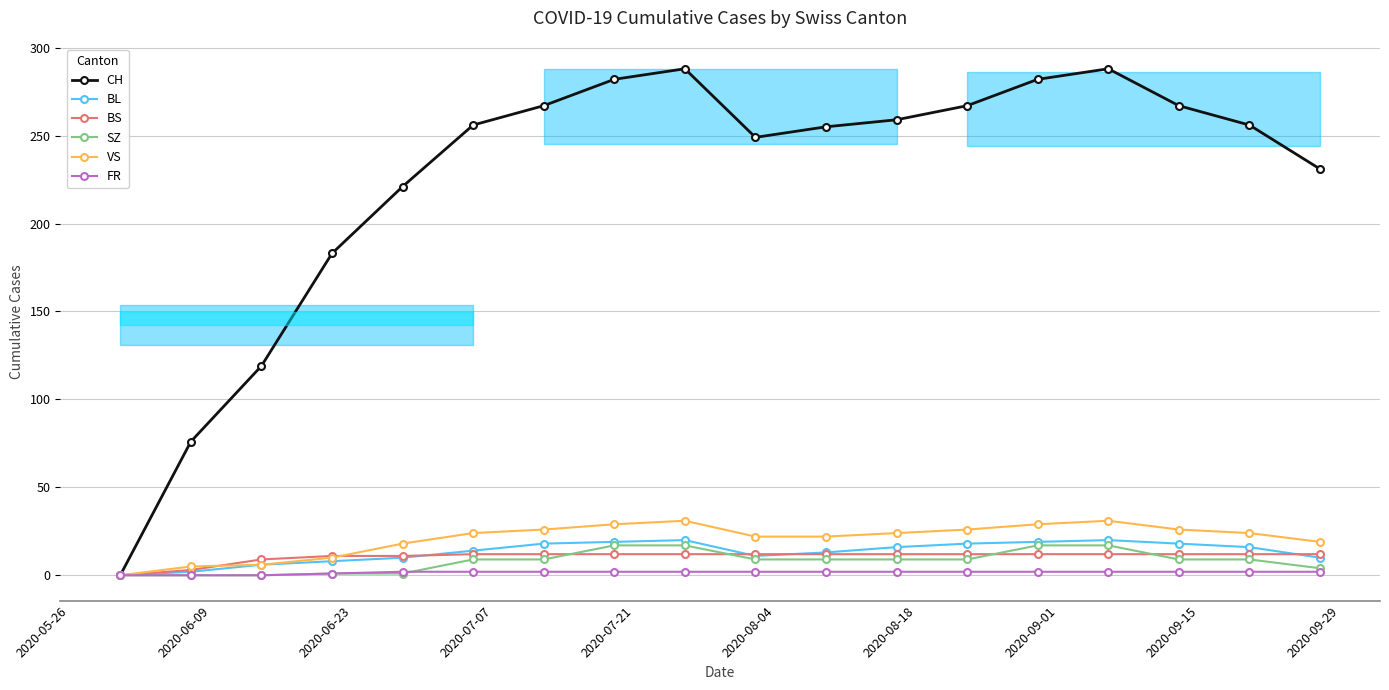

What is the maximum value shown in the chart?

288